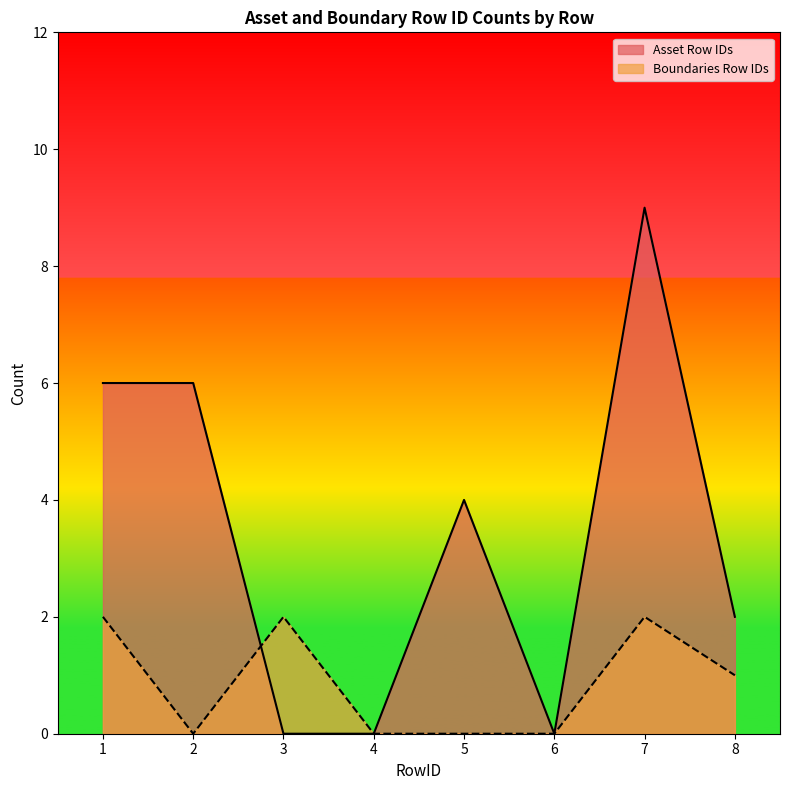

Does the chart display data point markers on the line(s)?

No